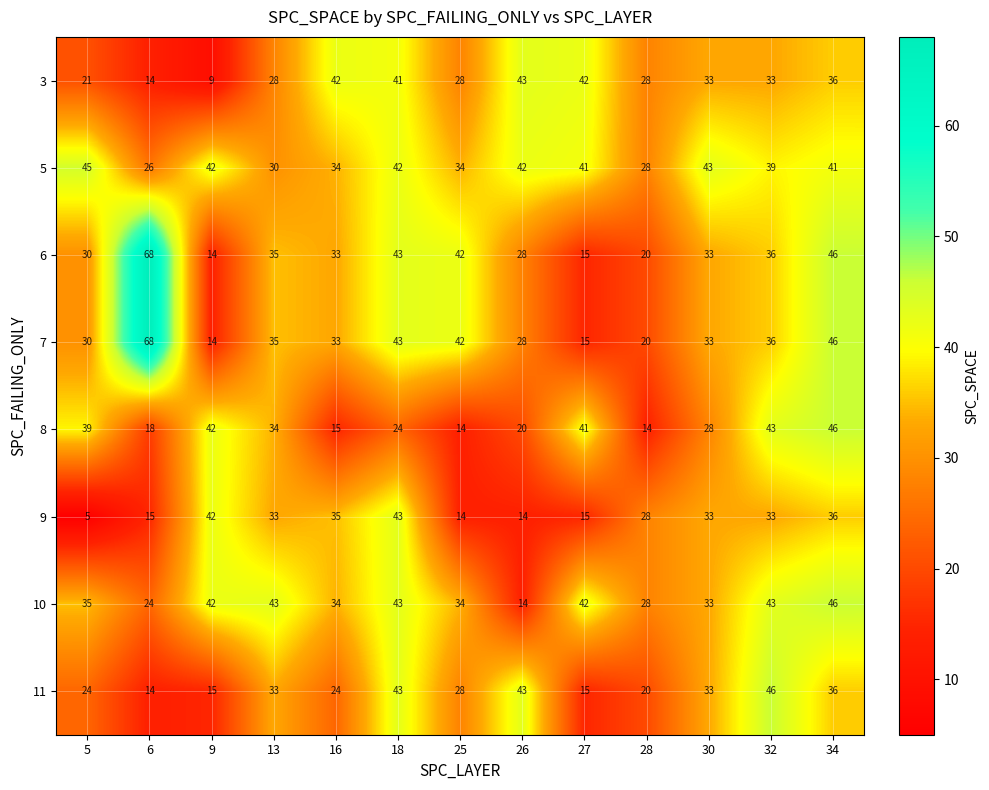

What is the maximum value for 7?

68